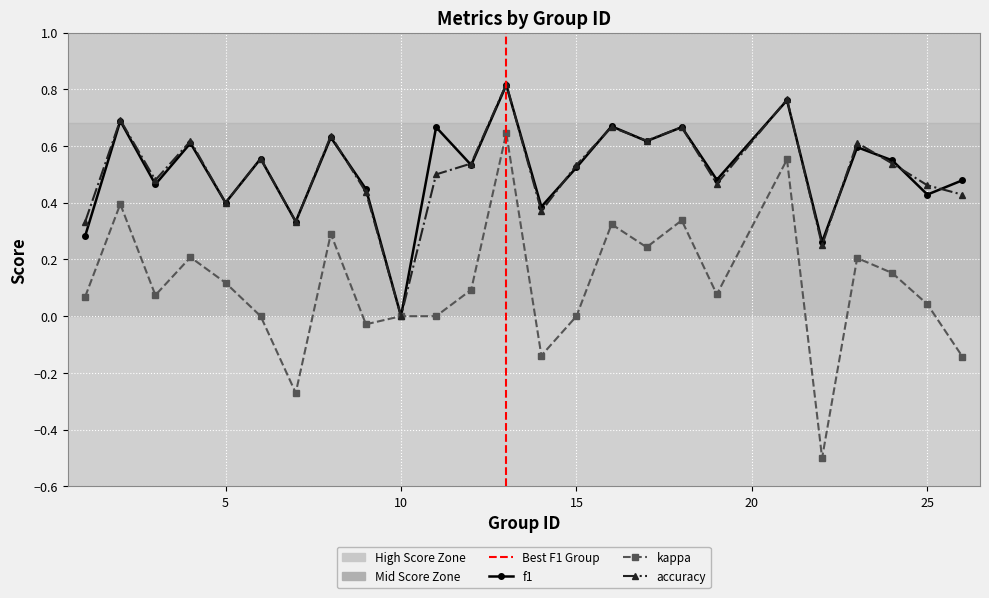

What is the sum of all accuracy values?

12.7